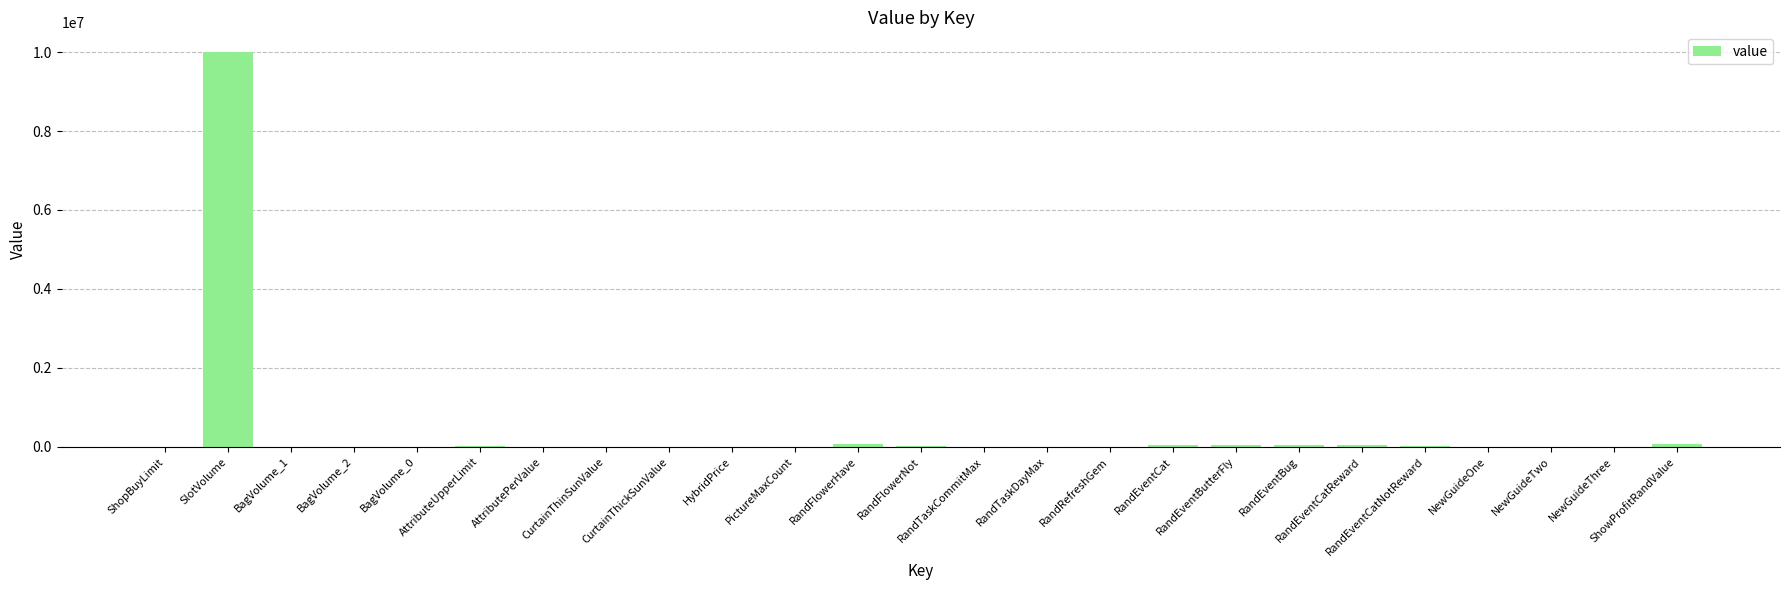

What is the greatest value displayed?

9999999